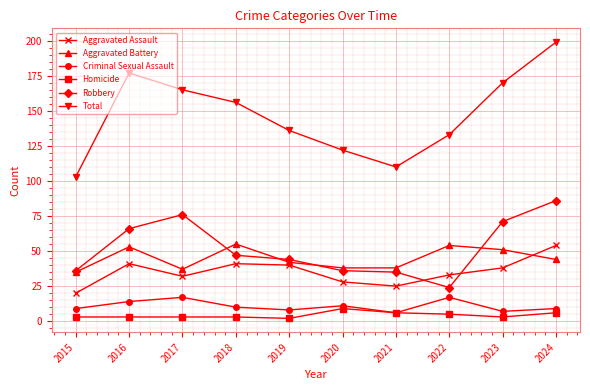

What is the value of the Homicide point at the 5th from the left?

2